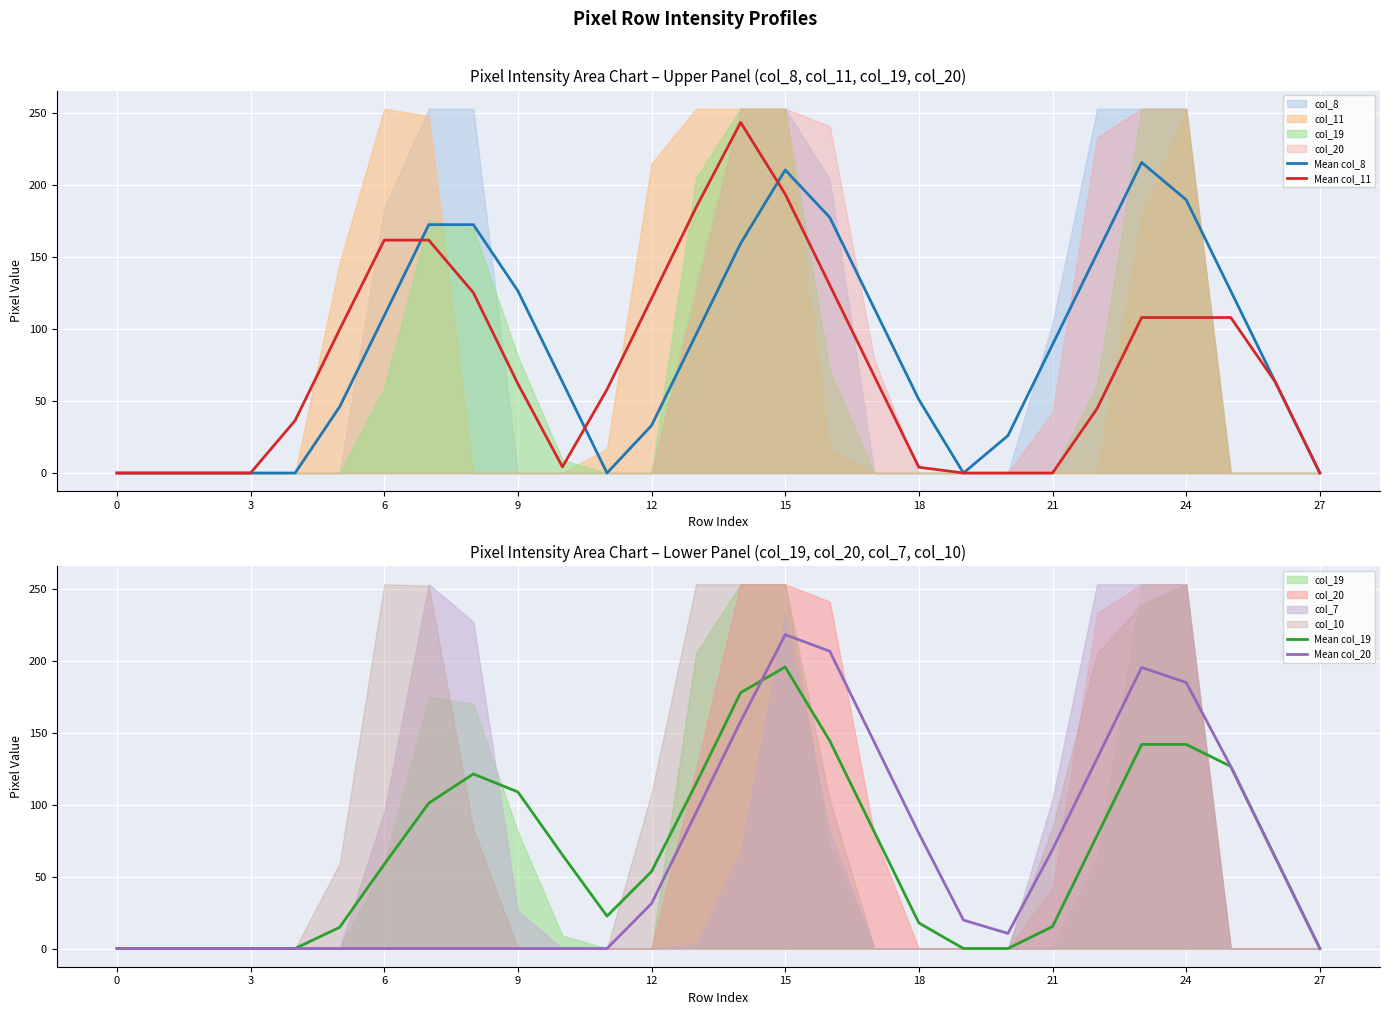

In Mean col_19, how many points are lower than both neighbors (excluding endpoints)?

1